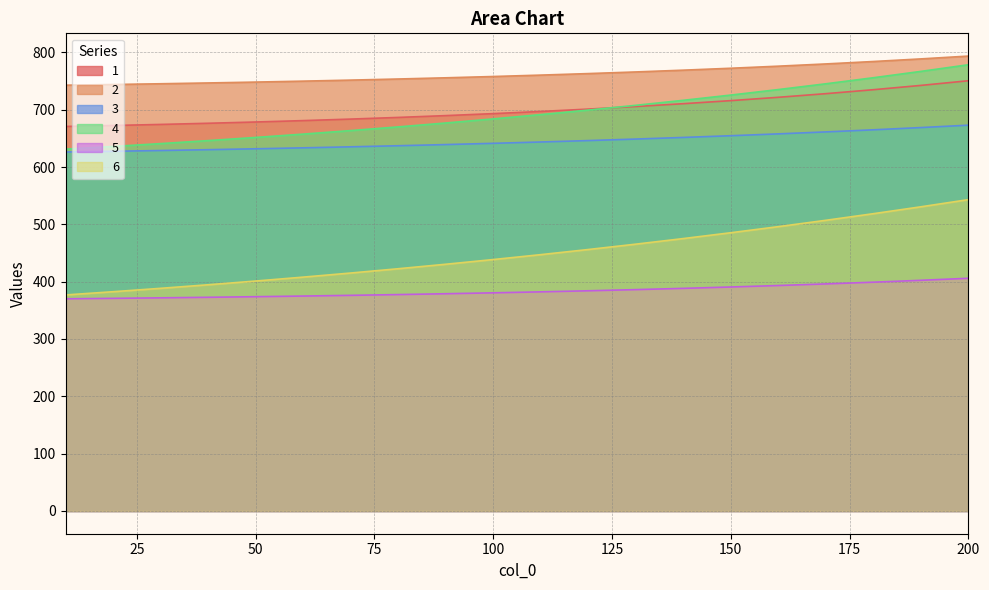

What are all the series names shown in the legend?

1, 2, 3, 4, 5, 6